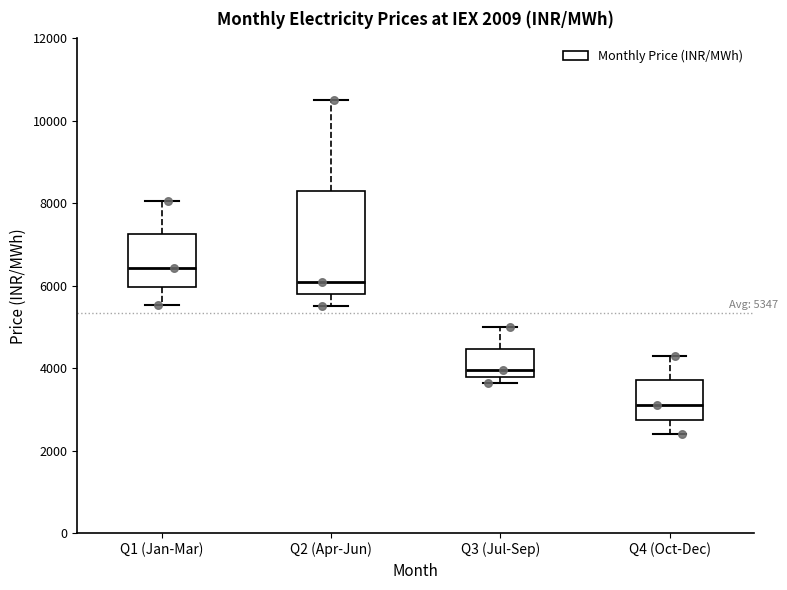

Which box is the tallest, from its lower edge to its upper edge?

Q2 (Apr-Jun)